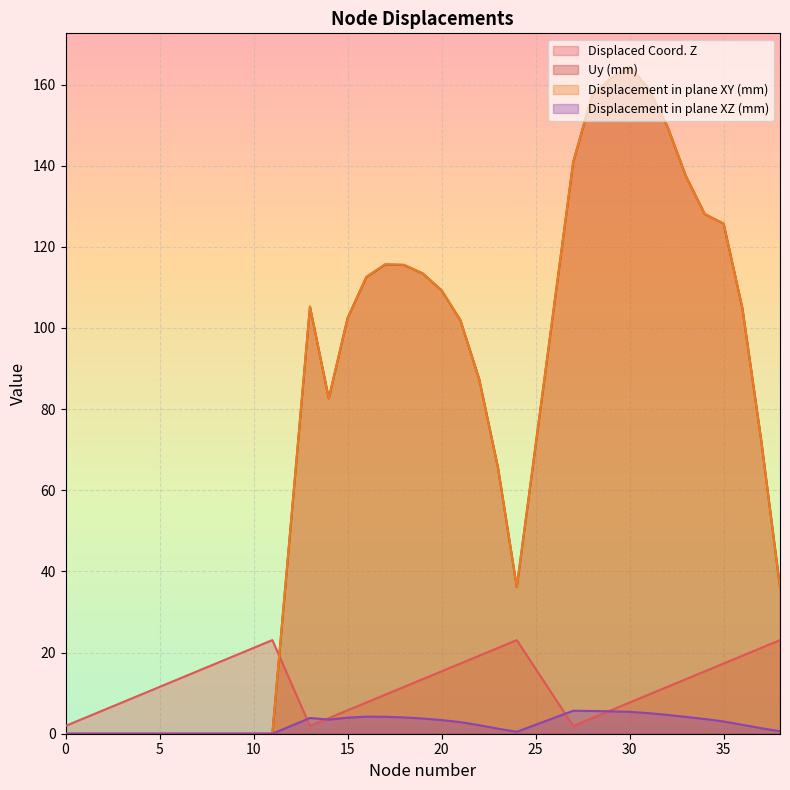

At which label does Uy (mm) reach its peak?

30